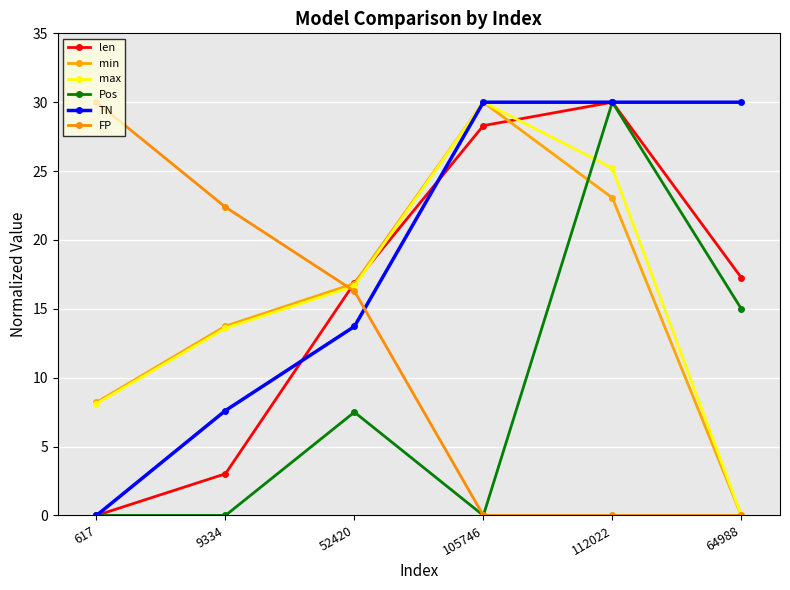

True or false: TN has more than 1 points higher than both neighbors.

False